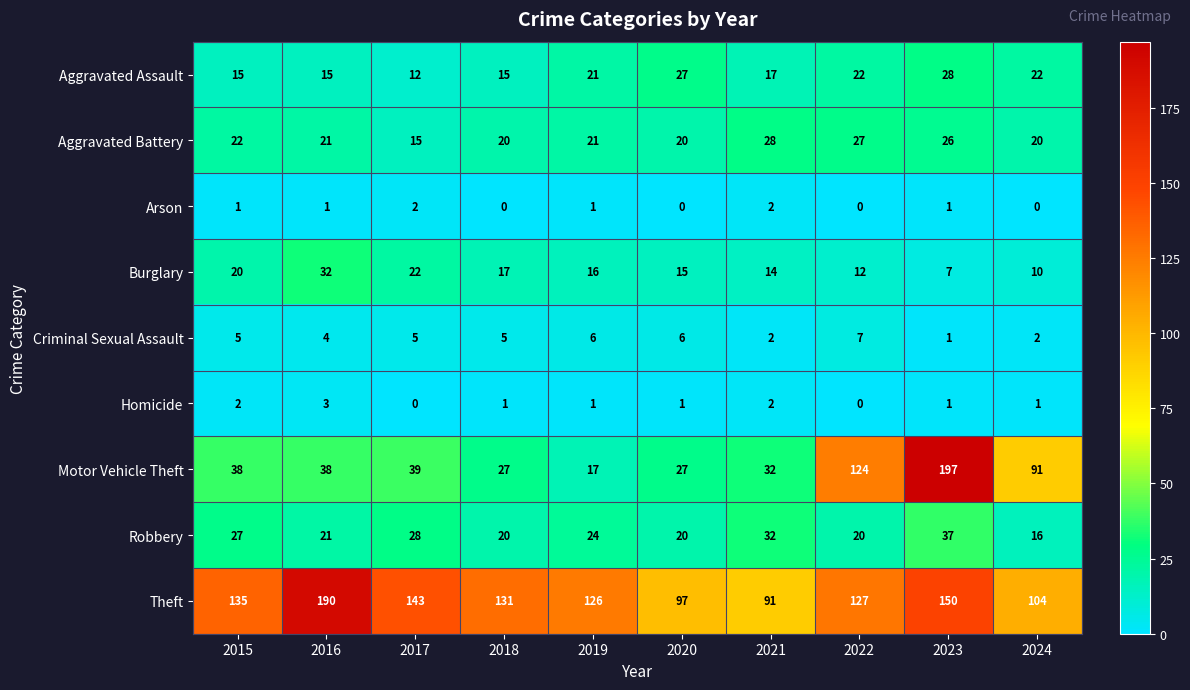

The Theft series shows 143 at 2017. True or false?

True